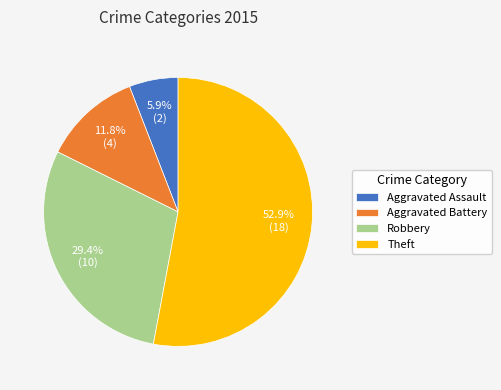

Count the number of slices in the pie.

4